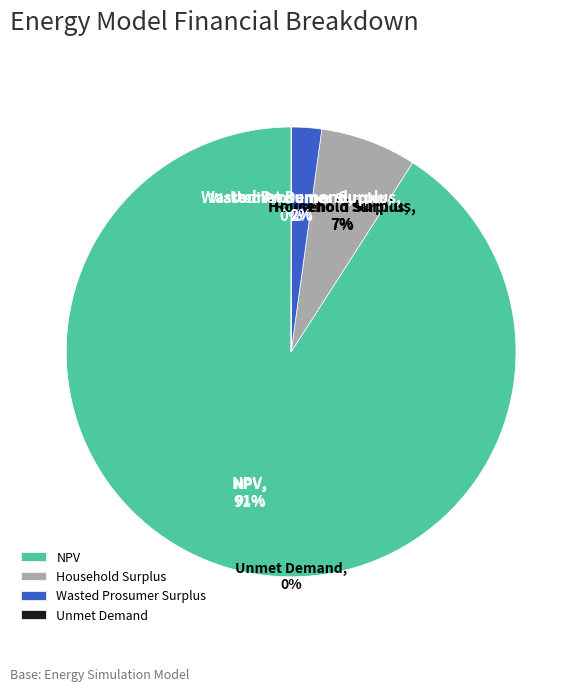

What portion of the pie excludes Wasted Prosumer Surplus?

97.8%